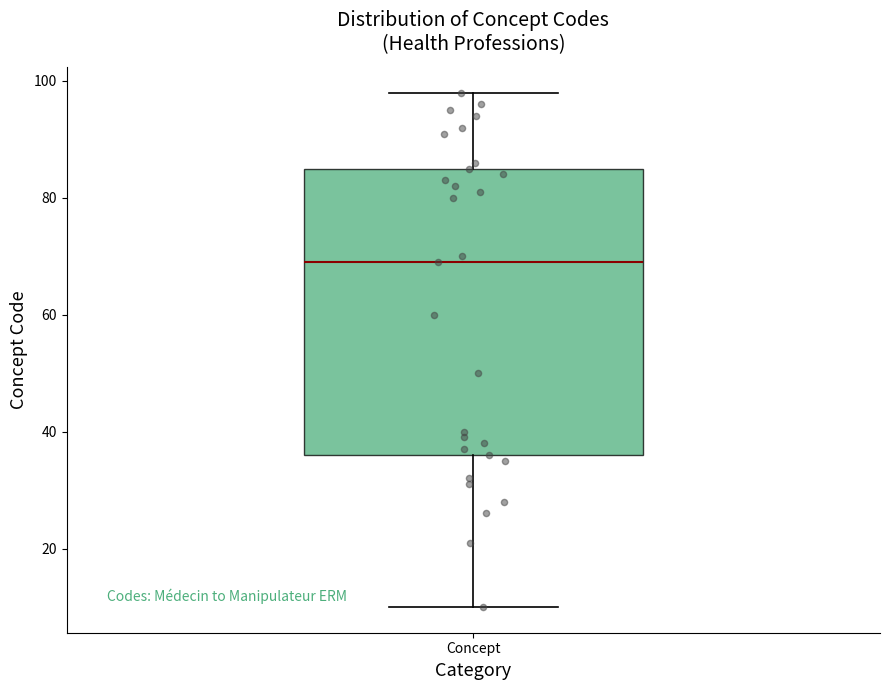

Transcribe this box plot: give where the median line is, the range the box spans, and where the two whiskers end, as read against the y-axis. The values are not printed on the chart, so give them approximately, as read against the axis.

median 70, box 36 to 86, whiskers 10 to 98